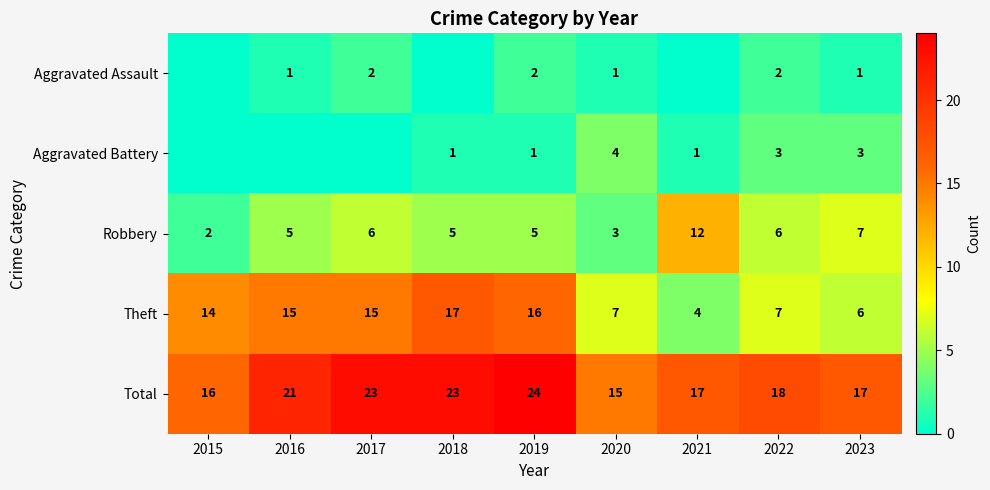

Is it true that Theft equals 23 at 2016?

False